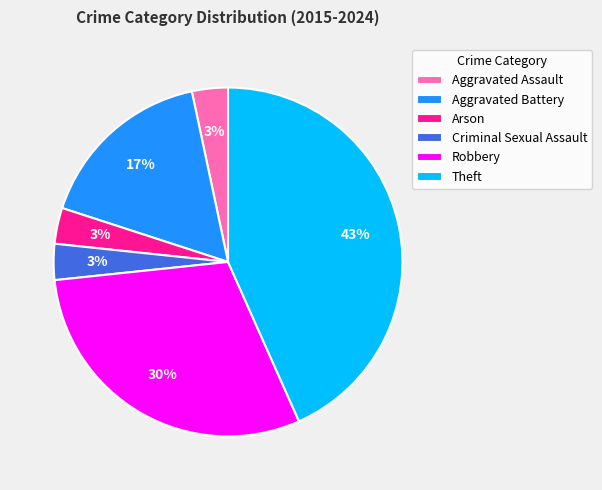

True or false: Criminal Sexual Assault accounts for 11% of the total.

False